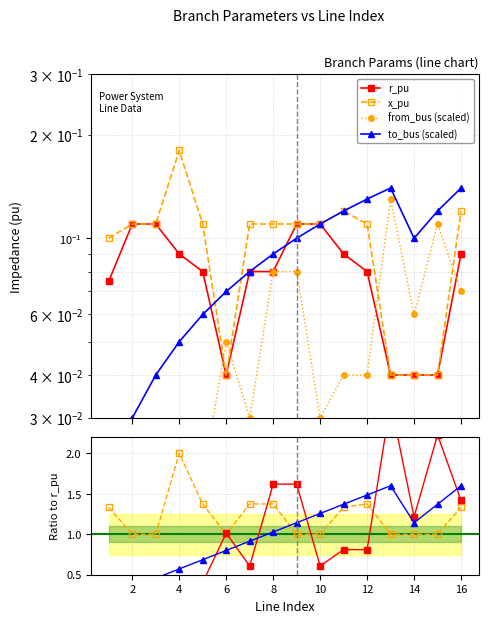

True or false: x_pu has more than 2 interior local peaks.

False